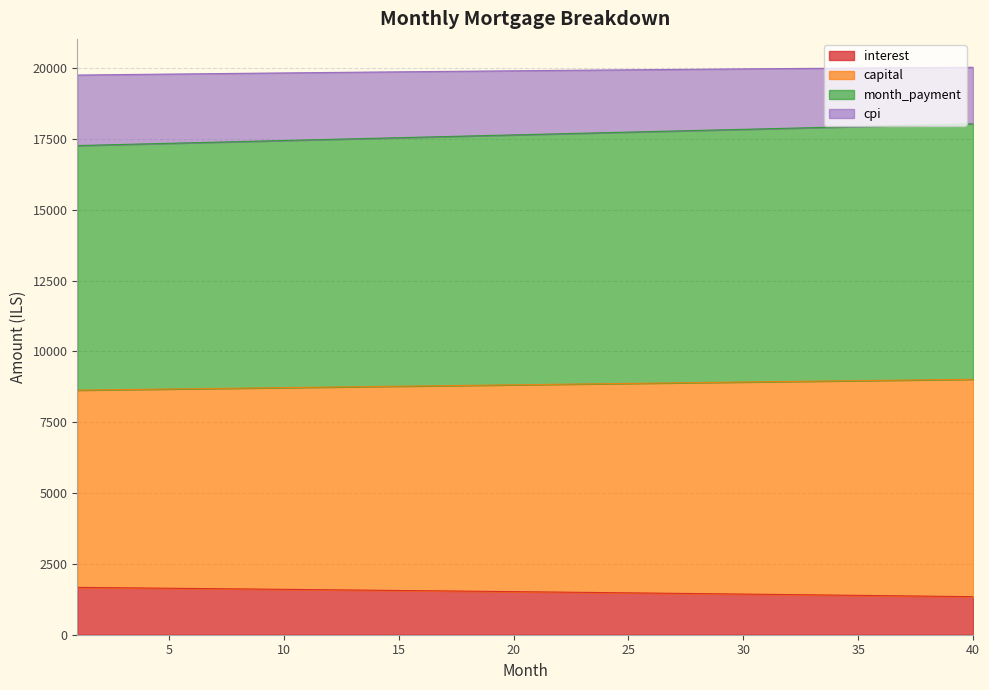

Read the interest value at 40.

1342.9